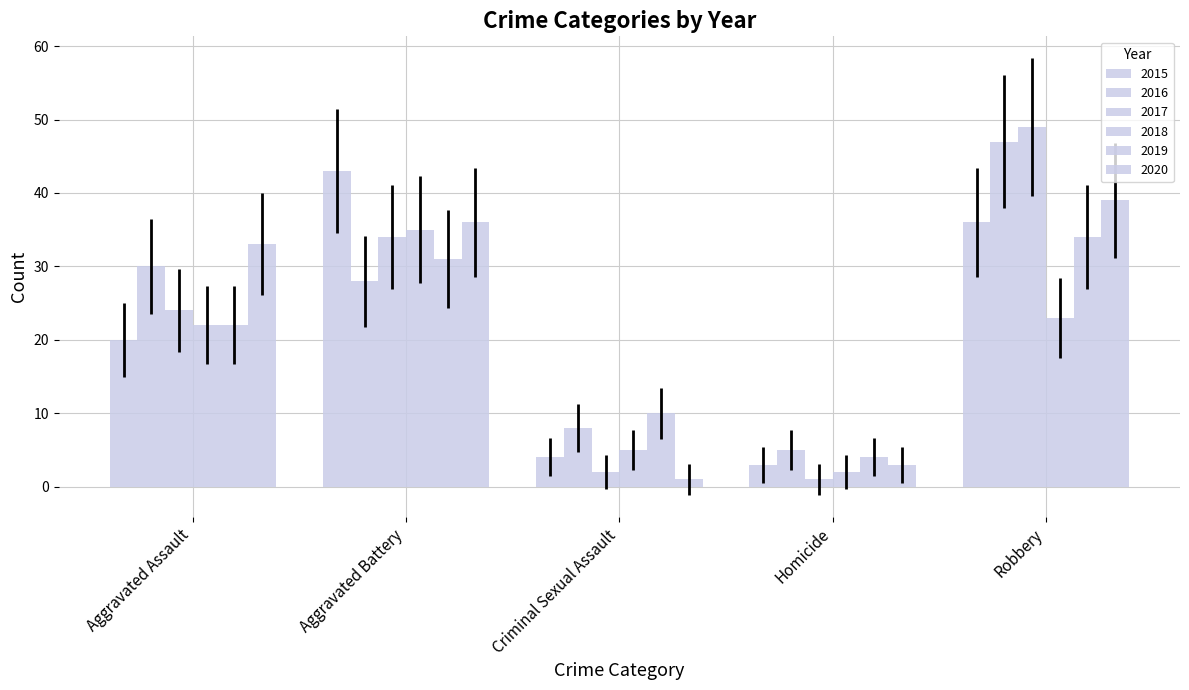

Rank the series by their maximum value, from lowest to highest.

2019, 2018, 2020, 2015, 2016, 2017